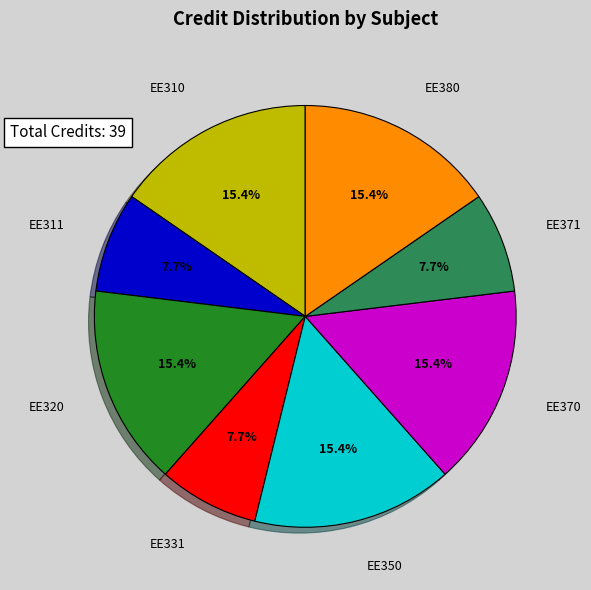

Between EE350 and EE311, which is larger?

EE350